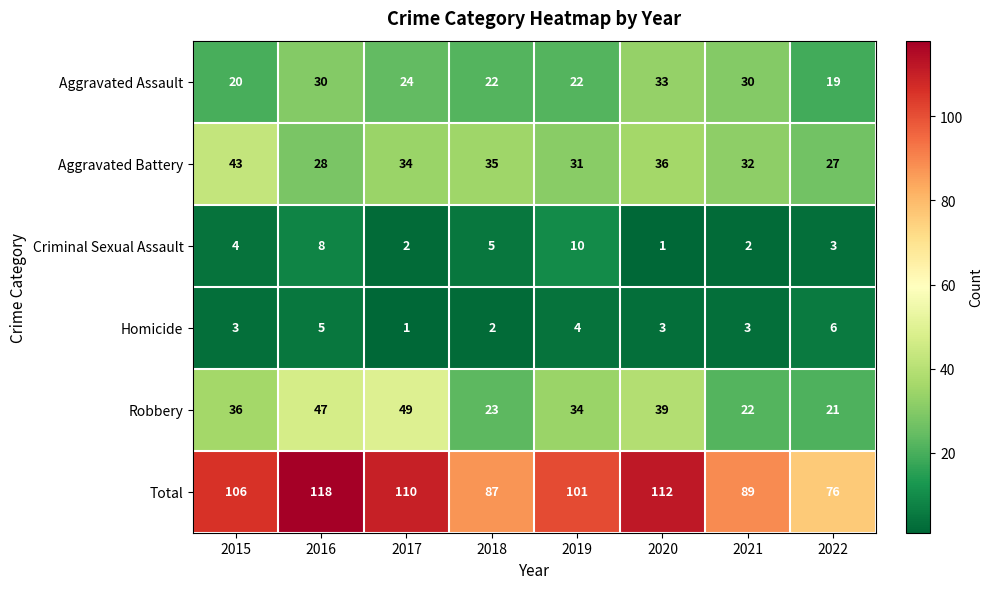

Between 2020 and 2021, which series saw the biggest shift?

Total